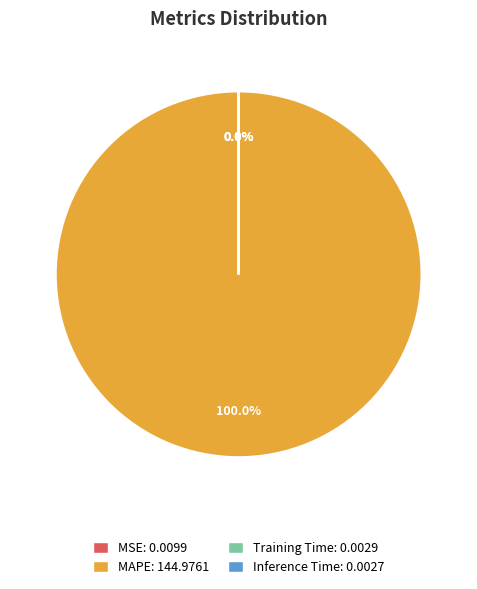

Is there any slice that represents more than half of the pie?

Yes